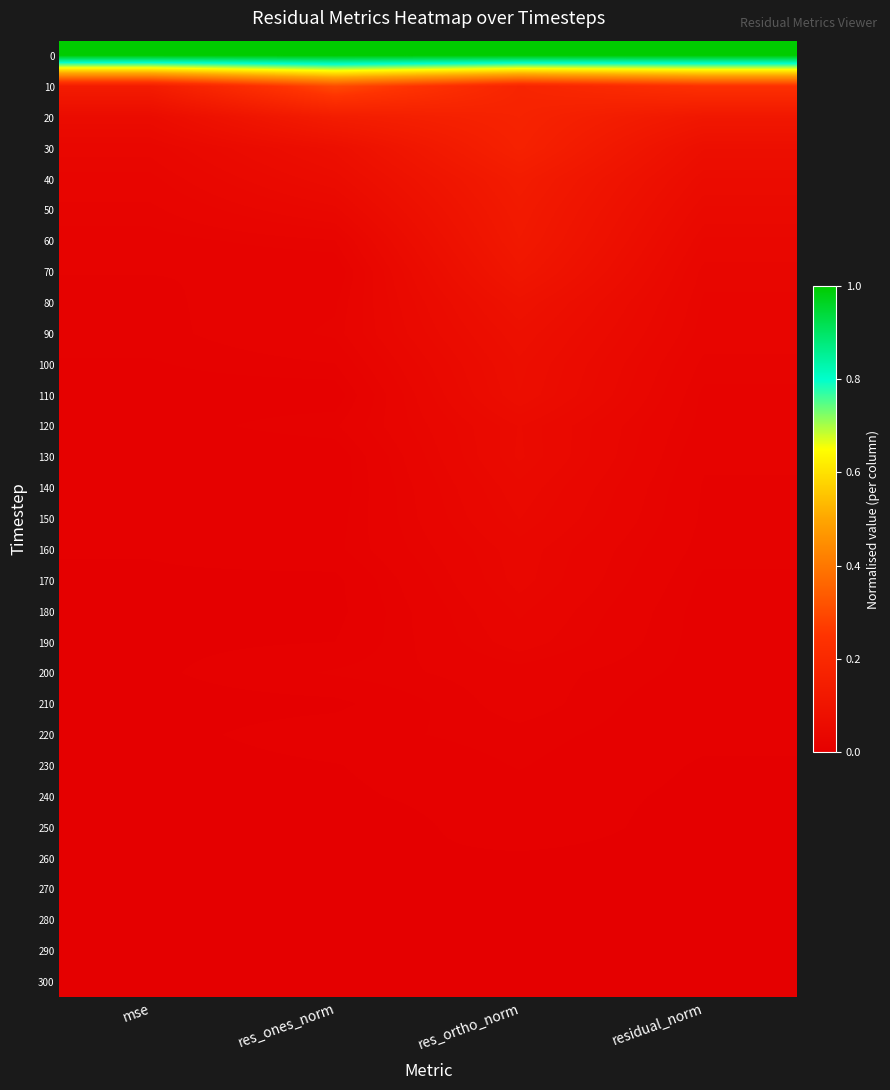

Reading right to left, what are all the values shown in this chart?

0: residual_norm=1.0	res_ortho_norm=1.0	res_ones_norm=1.0	mse=1.0
10: residual_norm=0.2	res_ortho_norm=0.2	res_ones_norm=0.3	mse=0.1
20: residual_norm=0.1	res_ortho_norm=0.2	res_ones_norm=0.1	mse=0.1
30: residual_norm=0.1	res_ortho_norm=0.2	res_ones_norm=0.1	mse=0.0
40: residual_norm=0.1	res_ortho_norm=0.1	res_ones_norm=0.1	mse=0.0
50: residual_norm=0.0	res_ortho_norm=0.1	res_ones_norm=0.0	mse=0.0
60: residual_norm=0.0	res_ortho_norm=0.1	res_ones_norm=0.0	mse=0.0
70: residual_norm=0.0	res_ortho_norm=0.1	res_ones_norm=0.0	mse=0.0
80: residual_norm=0.0	res_ortho_norm=0.1	res_ones_norm=0.0	mse=0.0
90: residual_norm=0.0	res_ortho_norm=0.1	res_ones_norm=0.0	mse=0.0
100: residual_norm=0.0	res_ortho_norm=0.1	res_ones_norm=0.0	mse=0.0
110: residual_norm=0.0	res_ortho_norm=0.1	res_ones_norm=0.0	mse=0.0
120: residual_norm=0.0	res_ortho_norm=0.1	res_ones_norm=0.0	mse=0.0
130: residual_norm=0.0	res_ortho_norm=0.1	res_ones_norm=0.0	mse=0.0
140: residual_norm=0.0	res_ortho_norm=0.0	res_ones_norm=0.0	mse=0.0
150: residual_norm=0.0	res_ortho_norm=0.0	res_ones_norm=0.0	mse=0.0
160: residual_norm=0.0	res_ortho_norm=0.0	res_ones_norm=0.0	mse=0.0
170: residual_norm=0.0	res_ortho_norm=0.0	res_ones_norm=0.0	mse=0.0
180: residual_norm=0.0	res_ortho_norm=0.0	res_ones_norm=0.0	mse=0.0
190: residual_norm=0.0	res_ortho_norm=0.0	res_ones_norm=0.0	mse=0.0
200: residual_norm=0.0	res_ortho_norm=0.0	res_ones_norm=0.0	mse=0.0
210: residual_norm=0.0	res_ortho_norm=0.0	res_ones_norm=0.0	mse=0.0
220: residual_norm=0.0	res_ortho_norm=0.0	res_ones_norm=0.0	mse=0.0
230: residual_norm=0.0	res_ortho_norm=0.0	res_ones_norm=0.0	mse=0.0
240: residual_norm=0.0	res_ortho_norm=0.0	res_ones_norm=0.0	mse=0.0
250: residual_norm=0.0	res_ortho_norm=0.0	res_ones_norm=0.0	mse=0.0
260: residual_norm=0.0	res_ortho_norm=0.0	res_ones_norm=0.0	mse=0.0
270: residual_norm=0.0	res_ortho_norm=0.0	res_ones_norm=0.0	mse=0.0
280: residual_norm=0.0	res_ortho_norm=0.0	res_ones_norm=0.0	mse=0.0
290: residual_norm=0.0	res_ortho_norm=0.0	res_ones_norm=0.0	mse=0.0
300: residual_norm=0.0	res_ortho_norm=0.0	res_ones_norm=0.0	mse=0.0